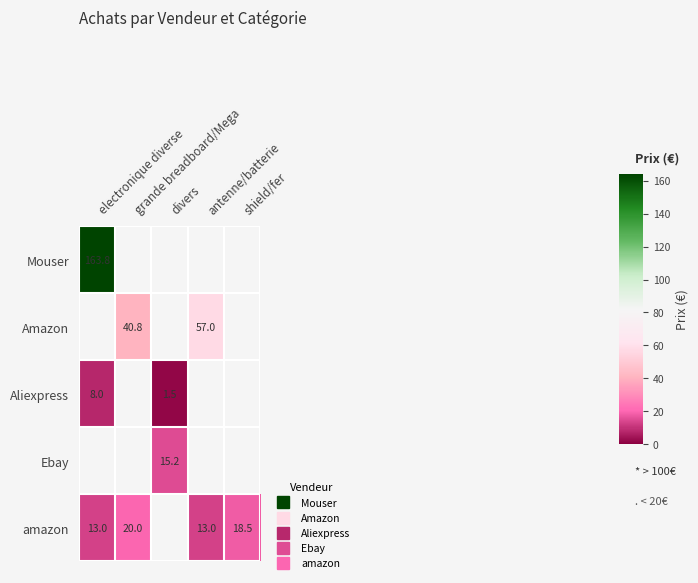

How many distinct data groups are displayed?

5